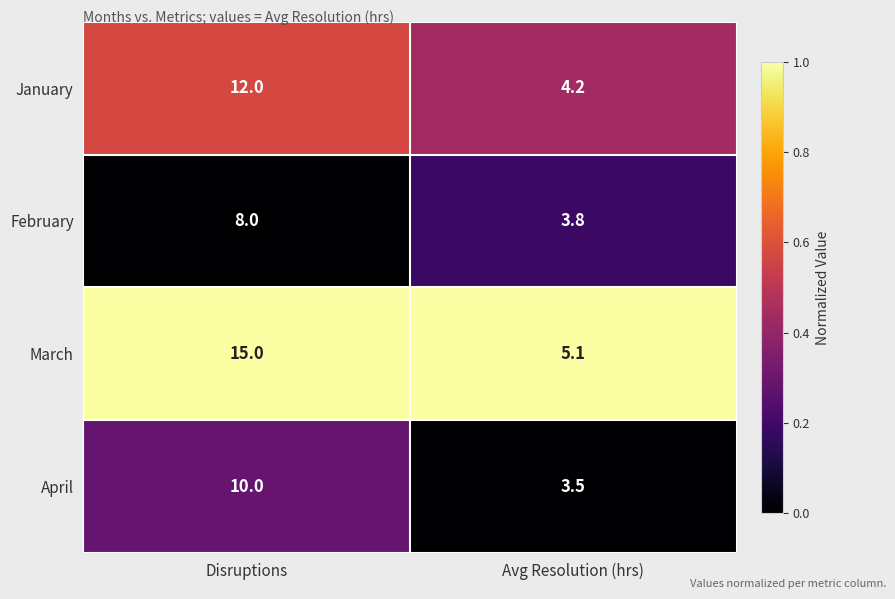

At Disruptions, list the series in order from largest to smallest.

March, January, April, February